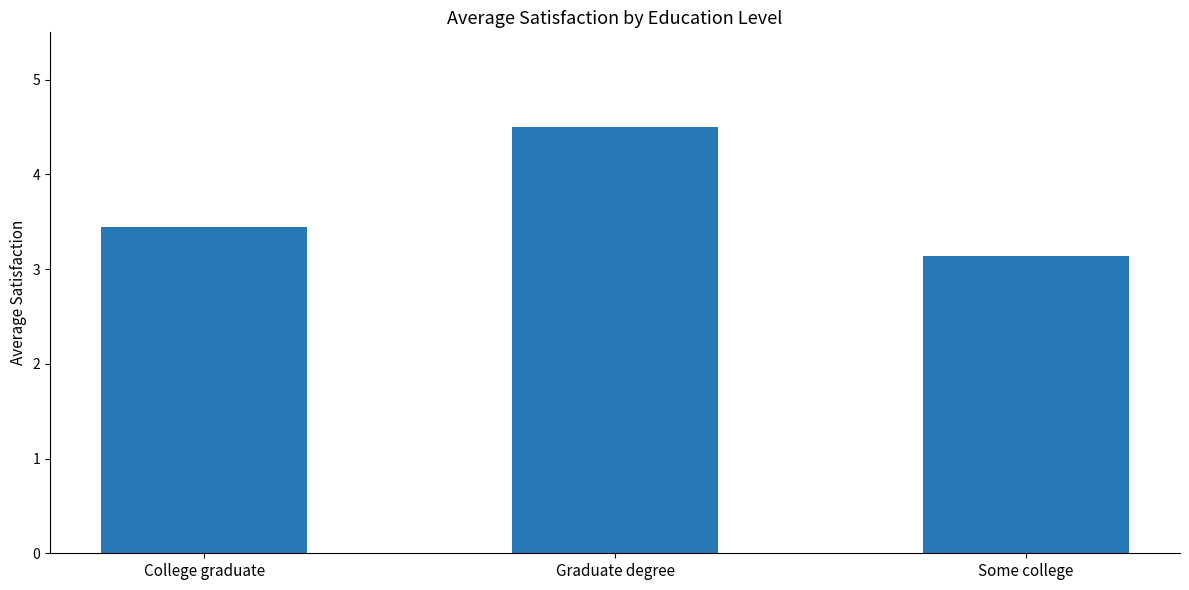

What is the average value?

3.7